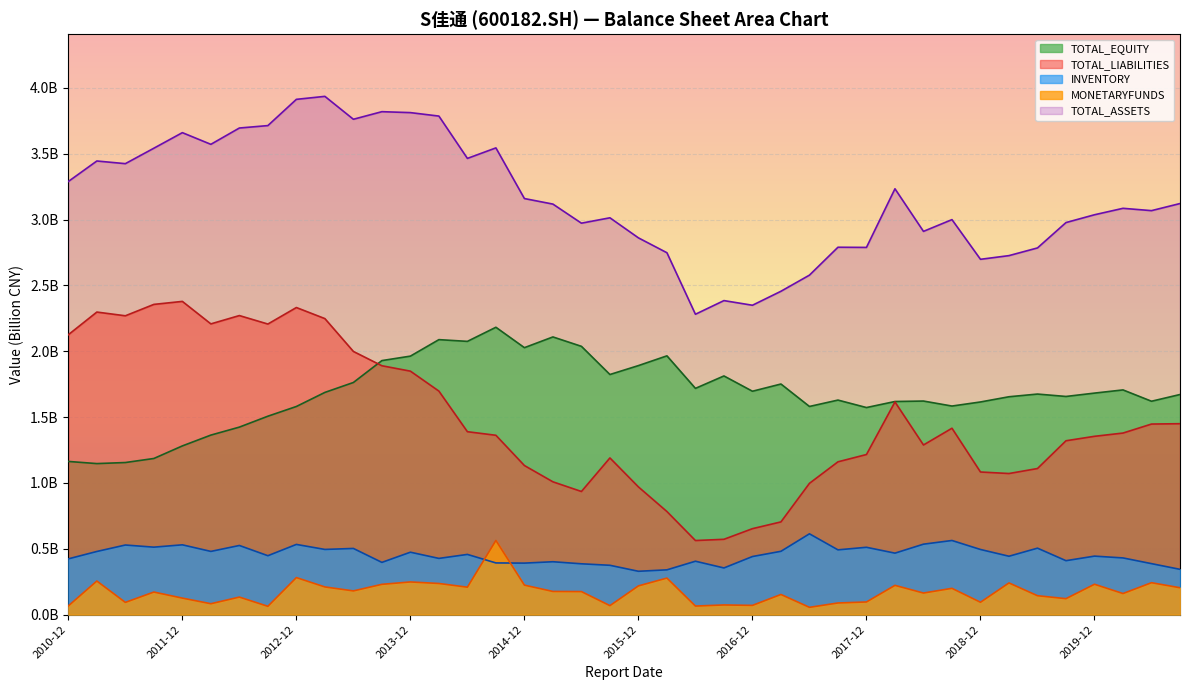

The INVENTORY series shows 0.5 at 2014-12. True or false?

False